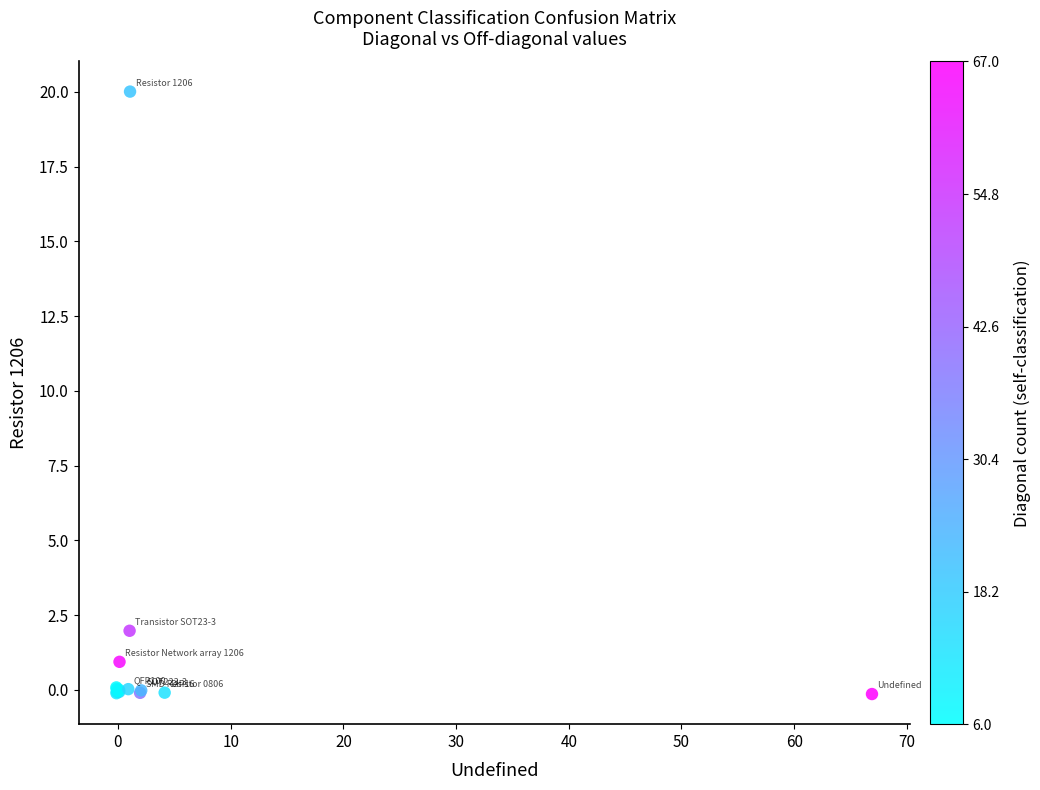

What Y value in the scatter plot is closest to 9?

2.0